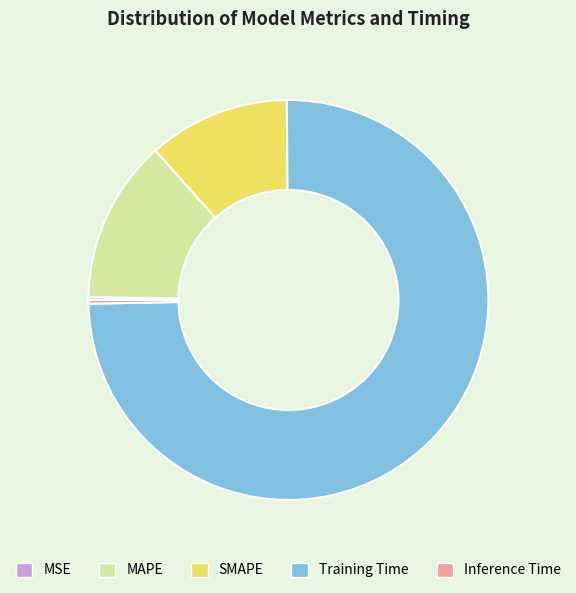

Is there a majority slice in this chart?

Yes